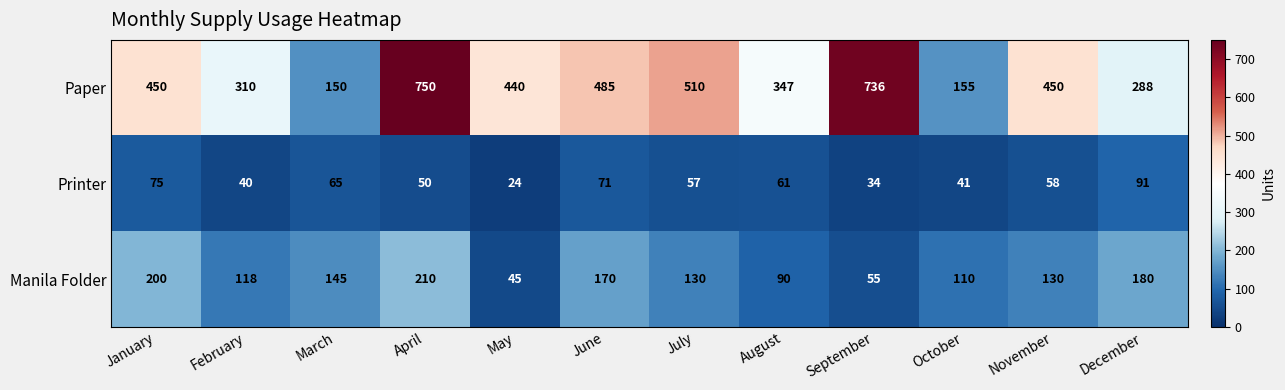

What value does the Manila Folder series have at August?

90